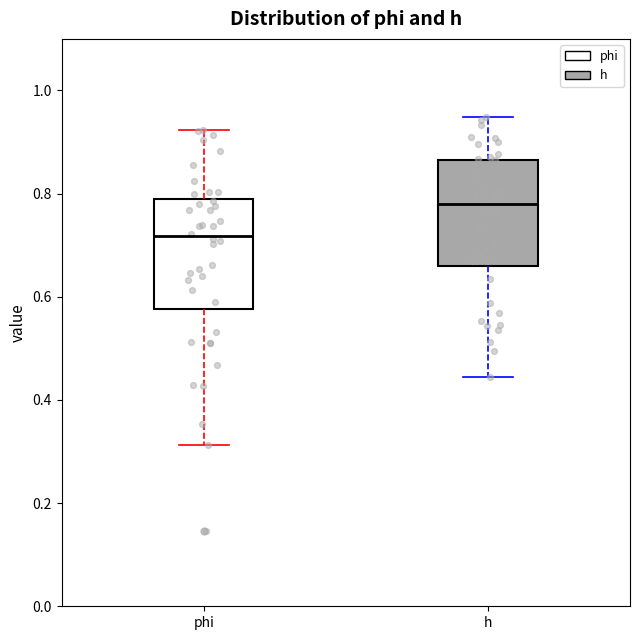

Where does the lower whisker of the box for h end on the y-axis? The values are not printed on the chart, so give them approximately, as read against the axis.

0.44